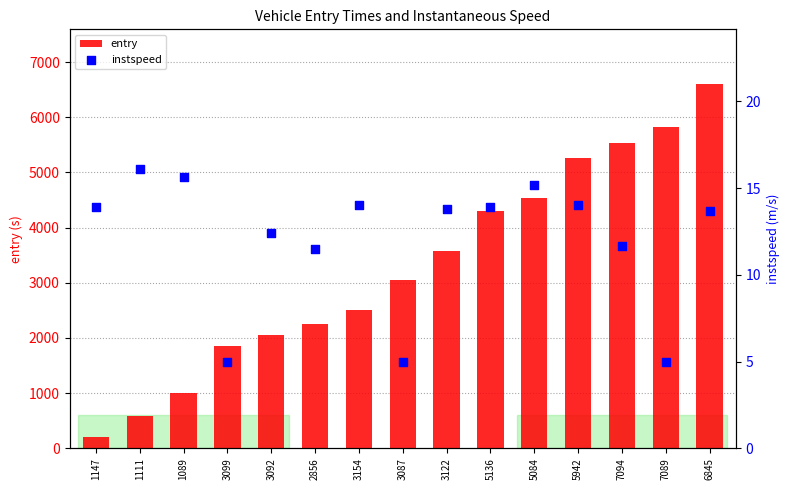

What is the total value across all series at 3099?

1859.9